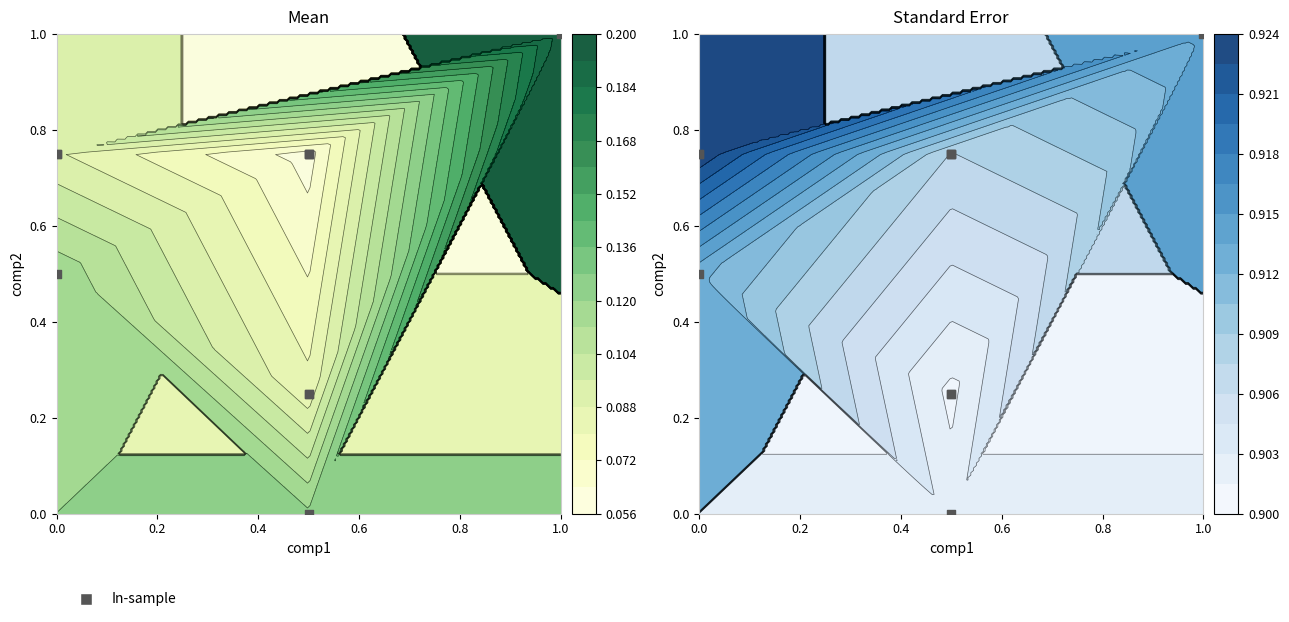

The value at 1.0 is 1.4. True or false?

False